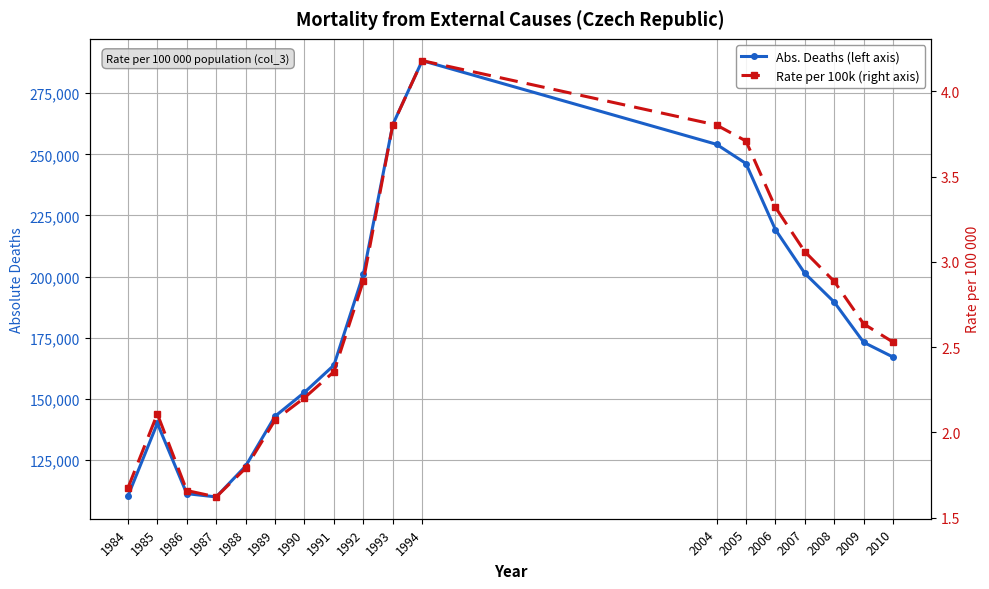

Rank the series by their maximum value, from highest to lowest.

Abs. Deaths (left axis), Rate per 100k (right axis)